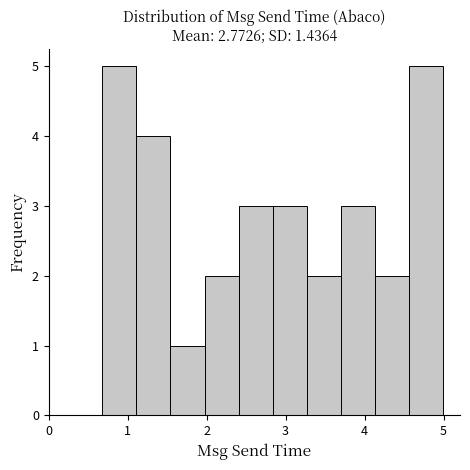

How tall is the bar that spans 4.6 to 5.0 on the x-axis? Neither the bar edges nor the heights are printed on the chart, so give them approximately, as read against the axes.

5